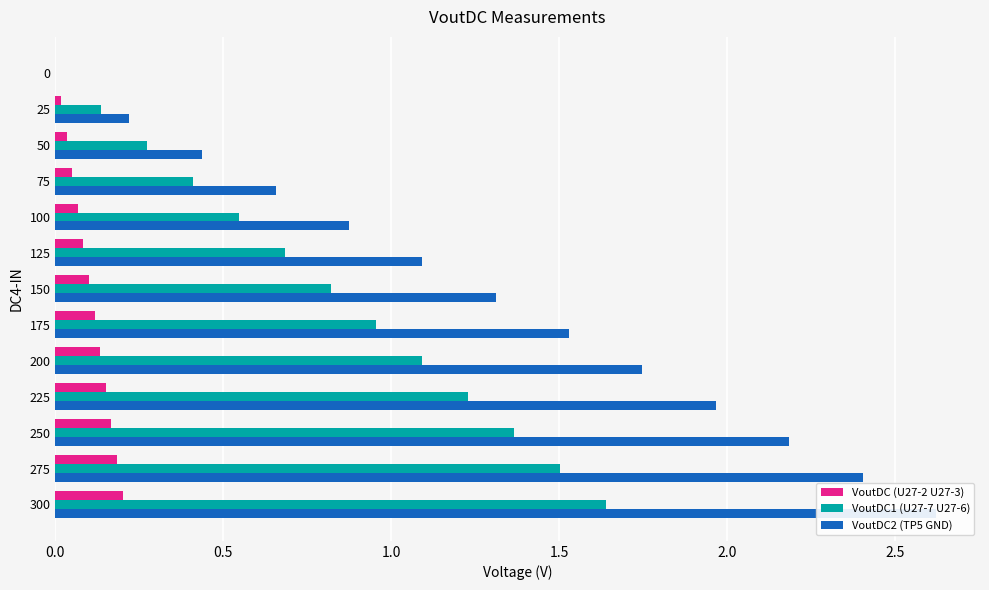

Is it true that VoutDC1 (U27-7 U27-6) equals 1.1 at 200?

True